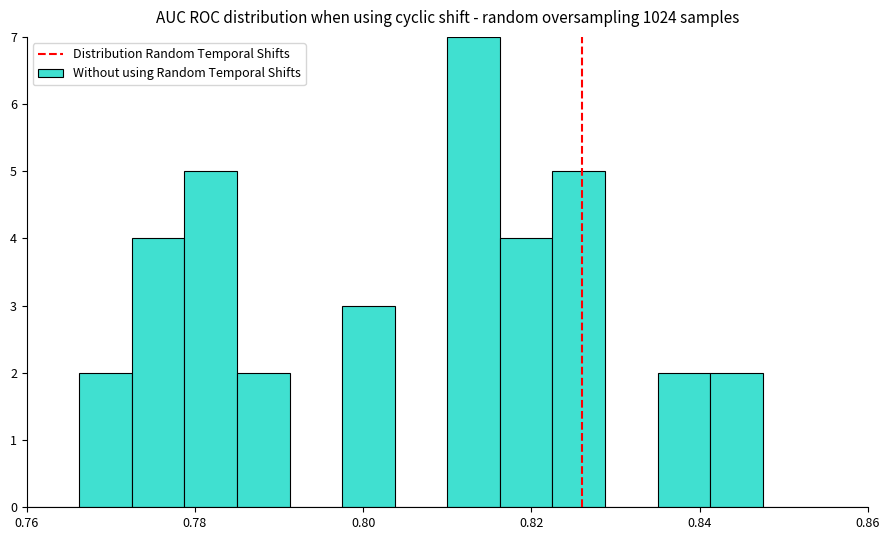

Read against the x-axis, roughly where is the centre of the tallest bar?

0.814